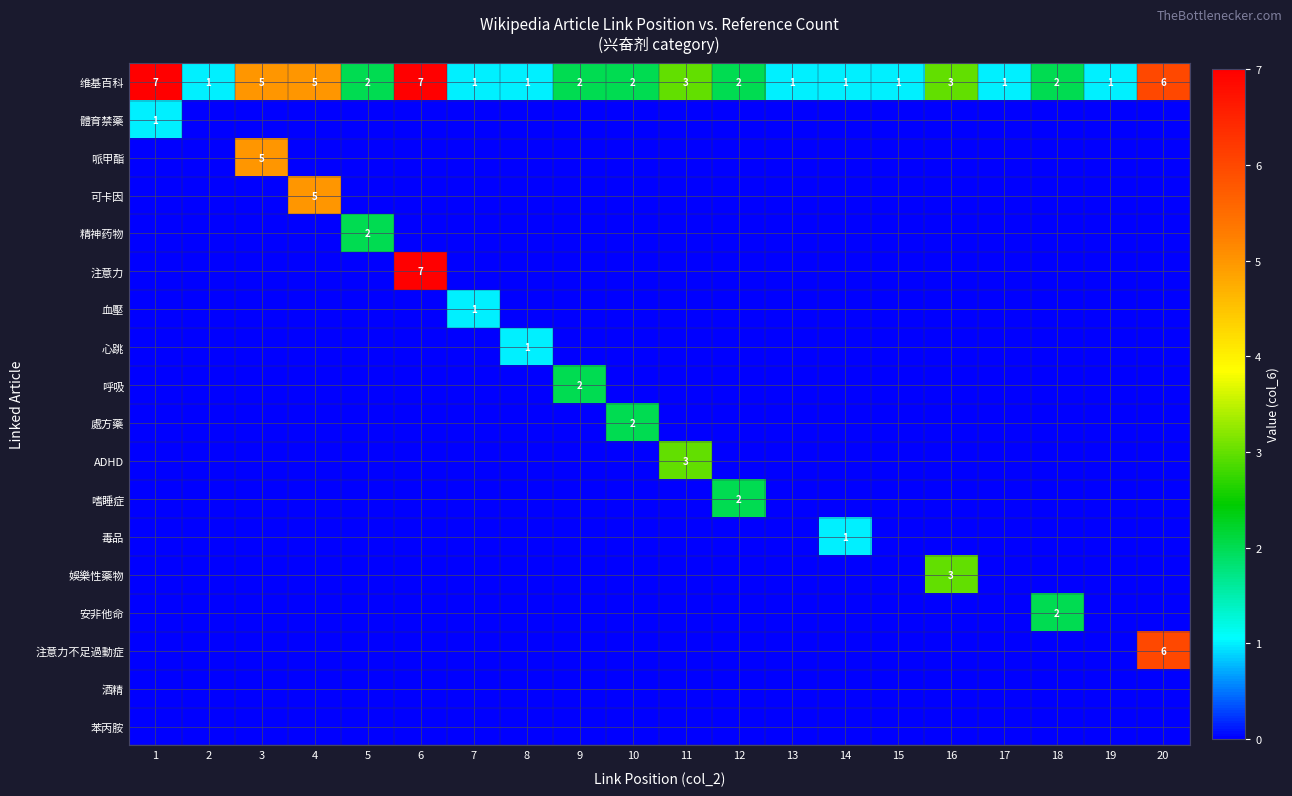

True or false: 注意力不足過動症 has a value of 9 at 20.

False